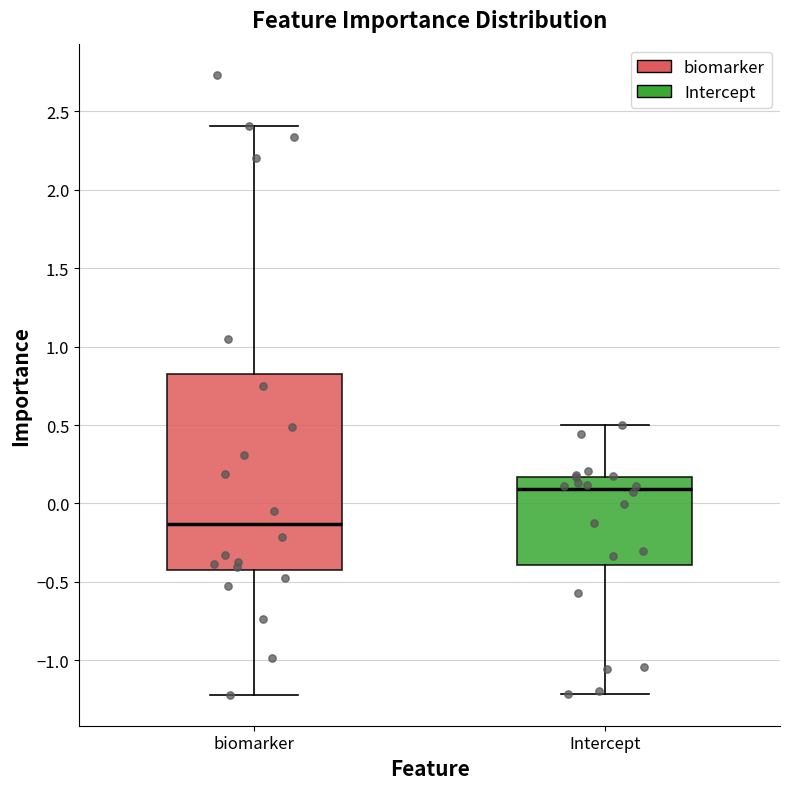

Which box has the lowest median line?

biomarker